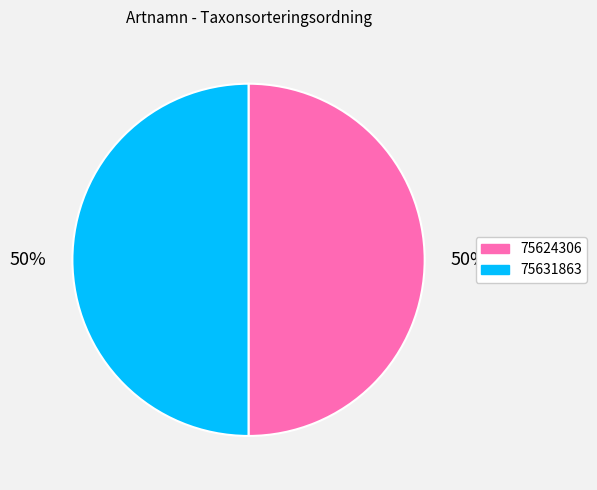

To the nearest percent, what is the combined percentage of 75631863 and 75624306?

100%